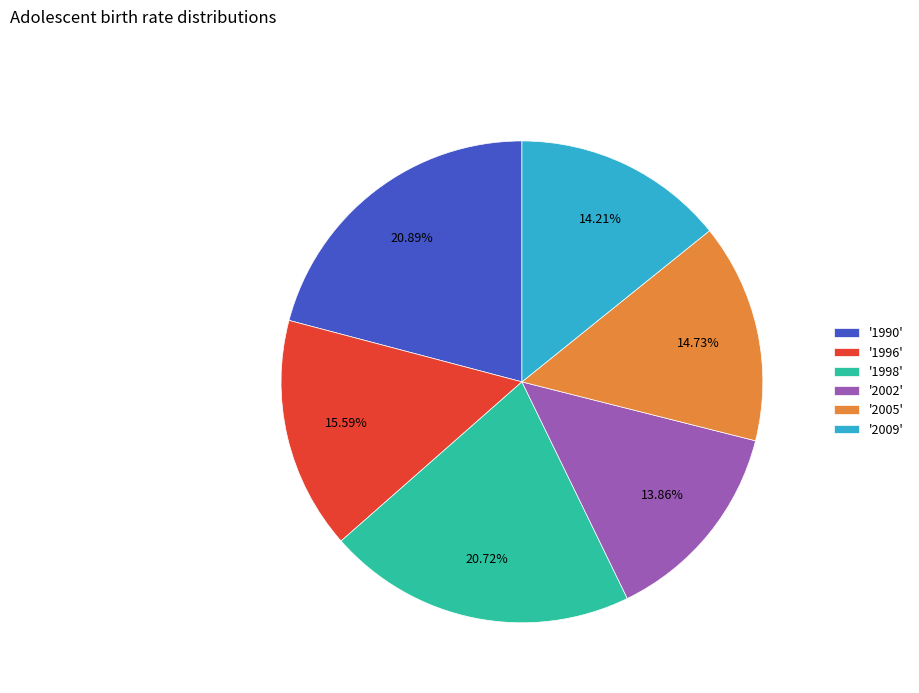

To the nearest percent, what is the average slice percentage?

17%